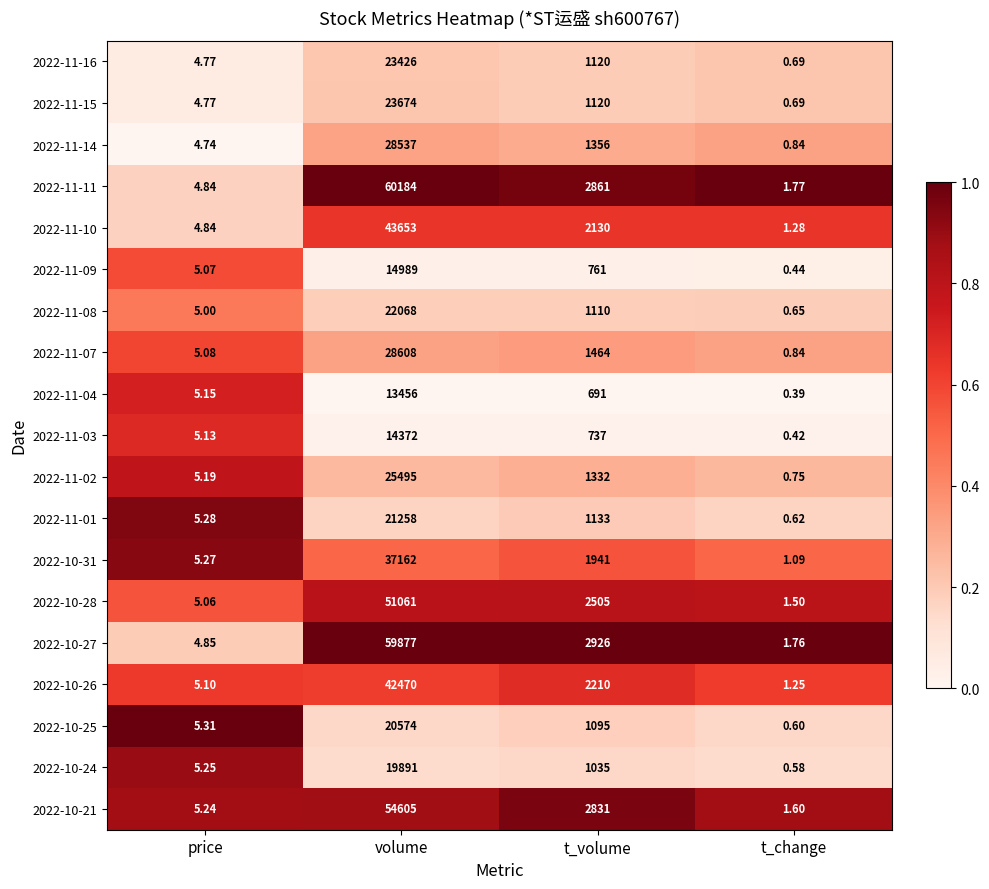

At which label does 2022-11-01 reach its minimum?

t_change